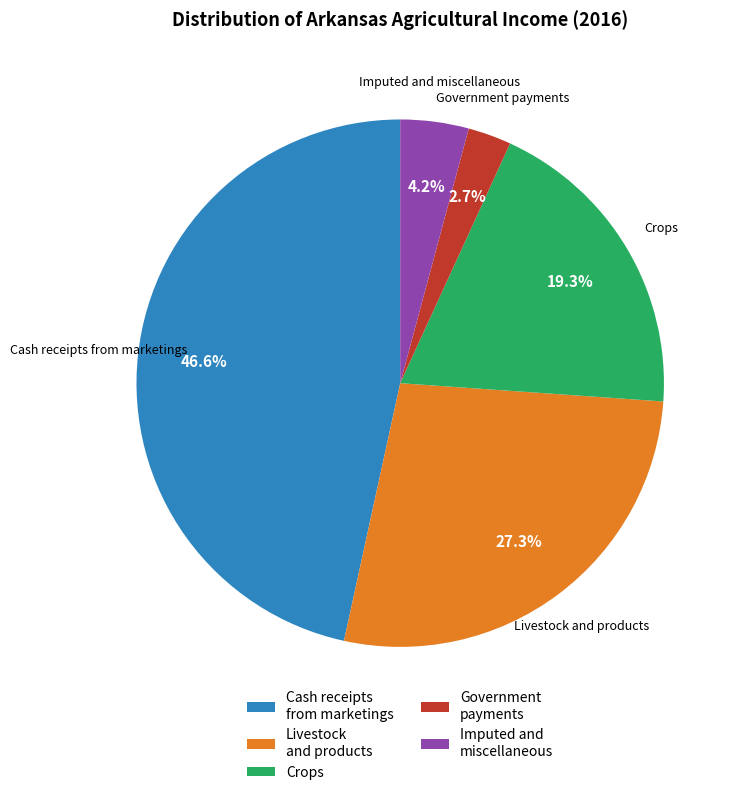

True or false: Cash receipts from marketings accounts for 41% of the total.

False